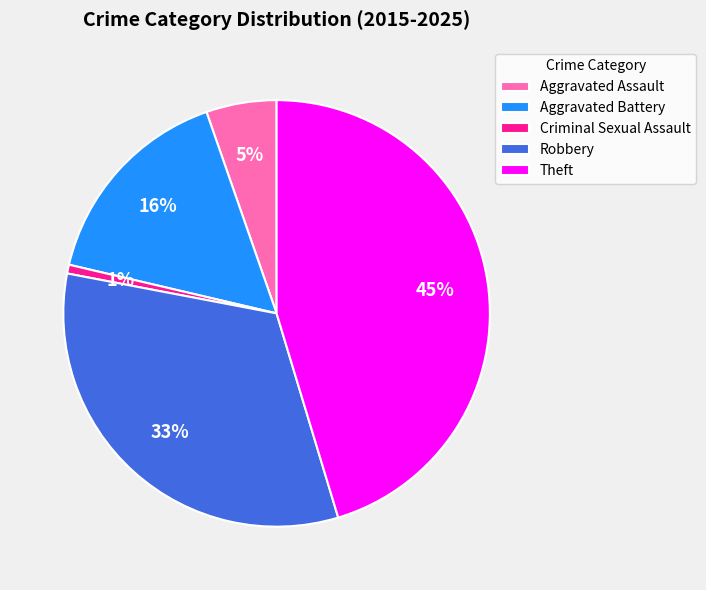

Between Aggravated Battery and Theft, which is larger?

Theft